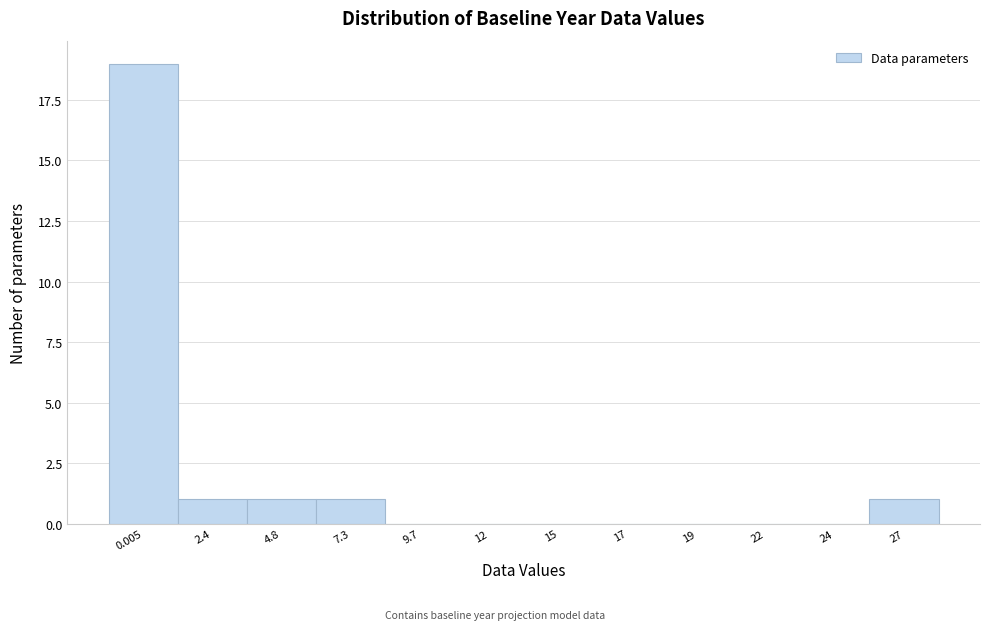

Reading left to right, transcribe all the data shown in this chart.

0.005=19	2.4=1	4.8=1	7.3=1	9.7=0	12=0	15=0	17=0	19=0	22=0	24=0	27=1